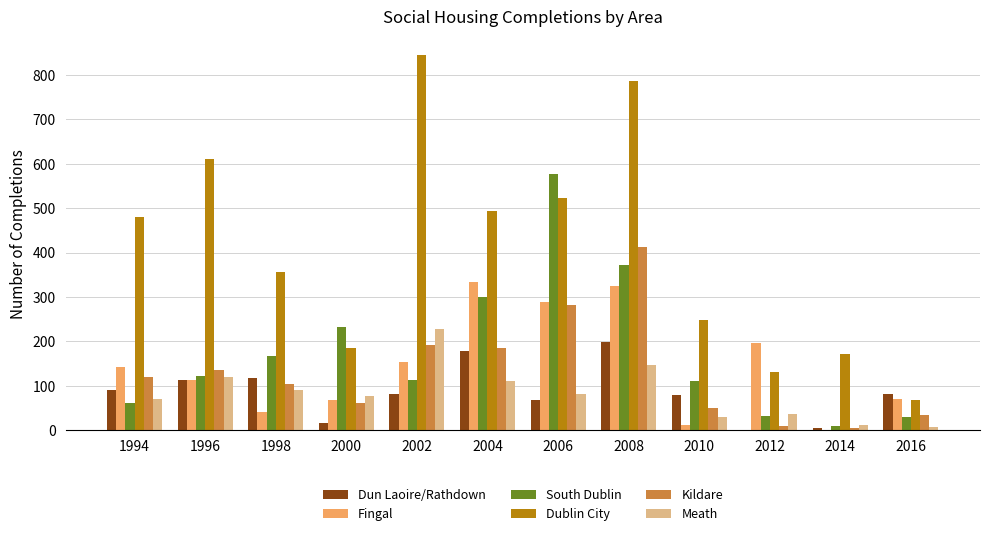

Which category has the highest value in the Dublin City series?

2002